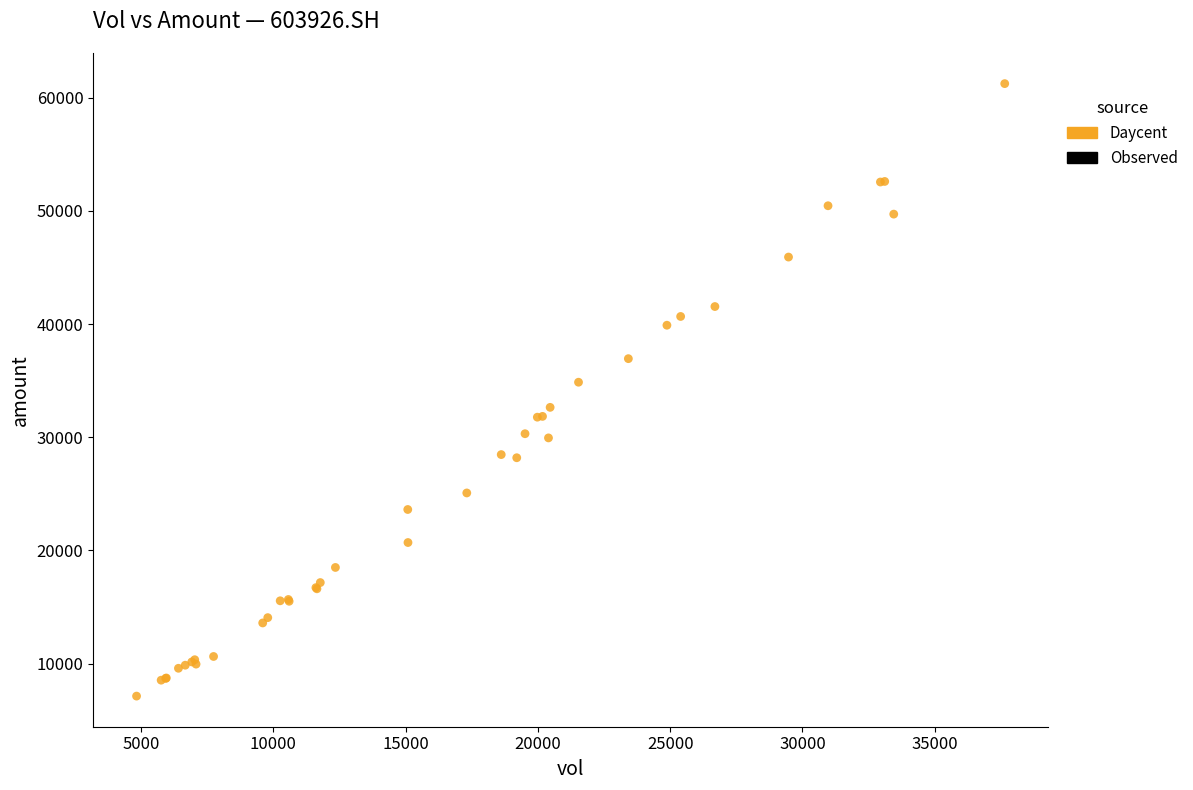

What Y value in the scatter plot is closest to 34194?

34869.2